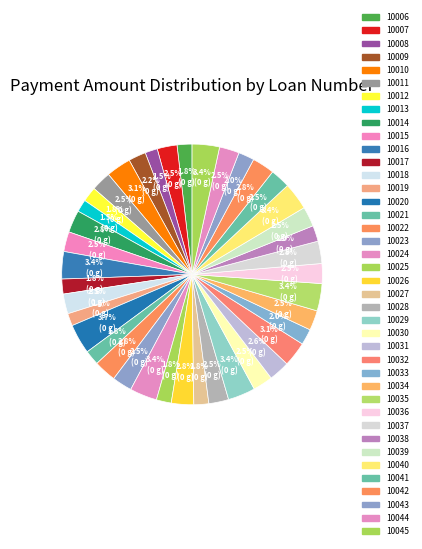

How many slices are in this pie chart?

40